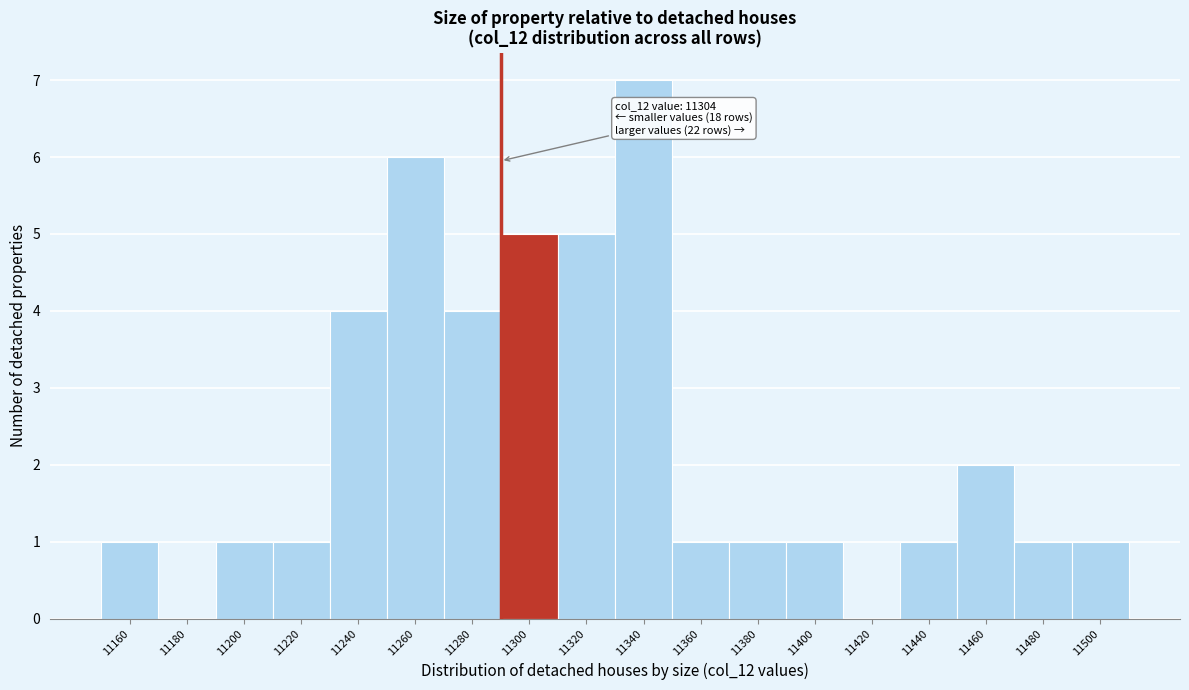

Reading right to left, extract all data points from this chart.

11500=1	11480=1	11460=2	11440=1	11420=0	11400=1	11380=1	11360=1	11340=7	11320=5	11300=5	11280=4	11260=6	11240=4	11220=1	11200=1	11180=0	11160=1